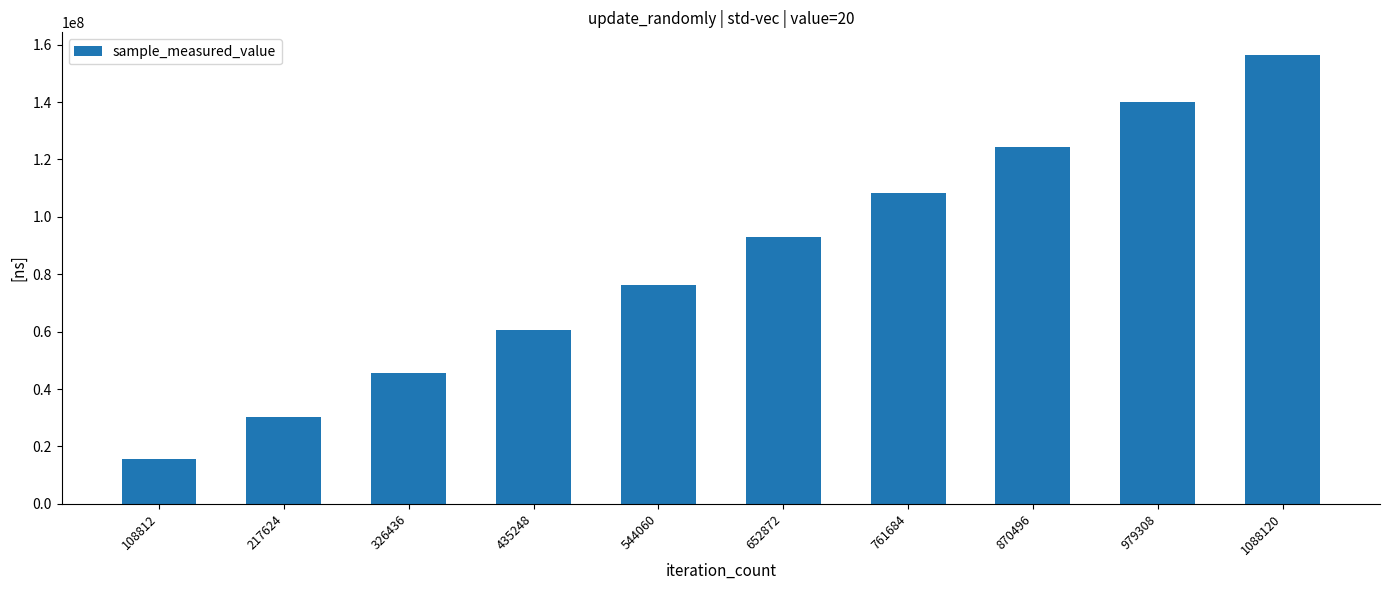

What is the average value?

84989552